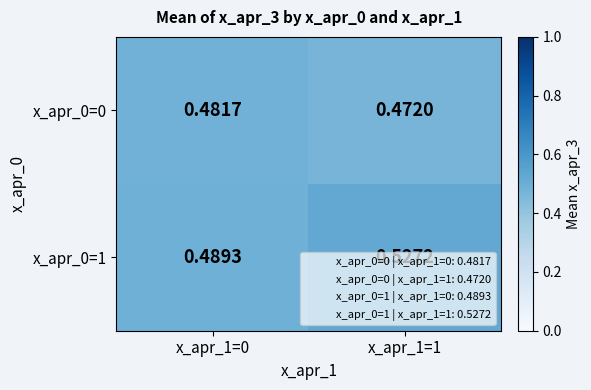

Reading left to right, extract all data points from this chart.

x_apr_0=0: x_apr_1=0=0.5	x_apr_1=1=0.5
x_apr_0=1: x_apr_1=0=0.5	x_apr_1=1=0.5